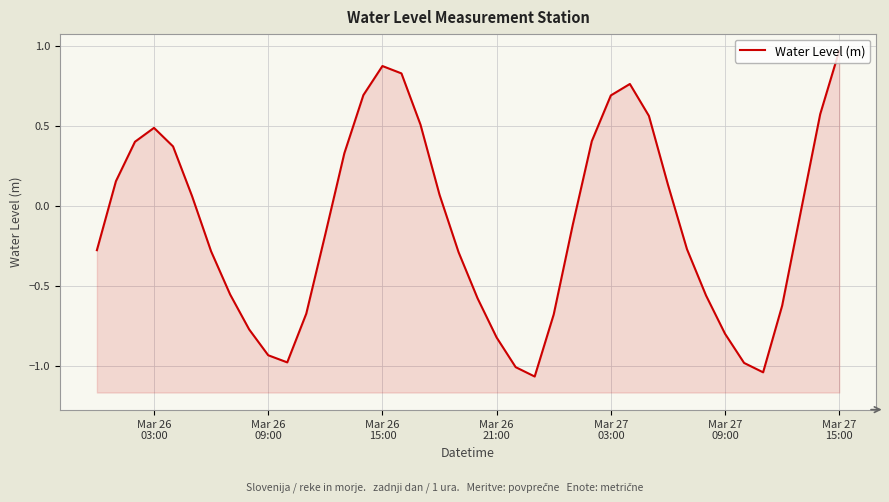

What is the value of the 23rd point from the left?

-1.0